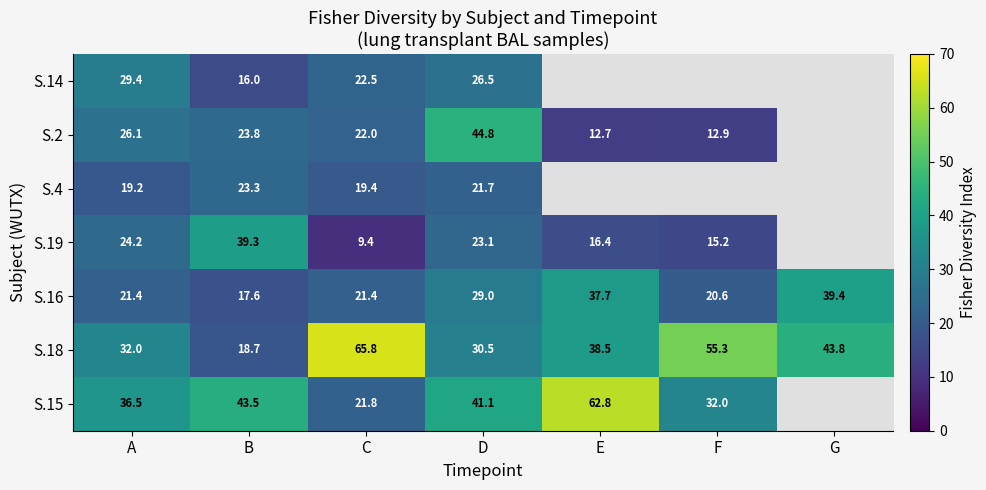

What is the spread (max minus min) of values at B?

27.5